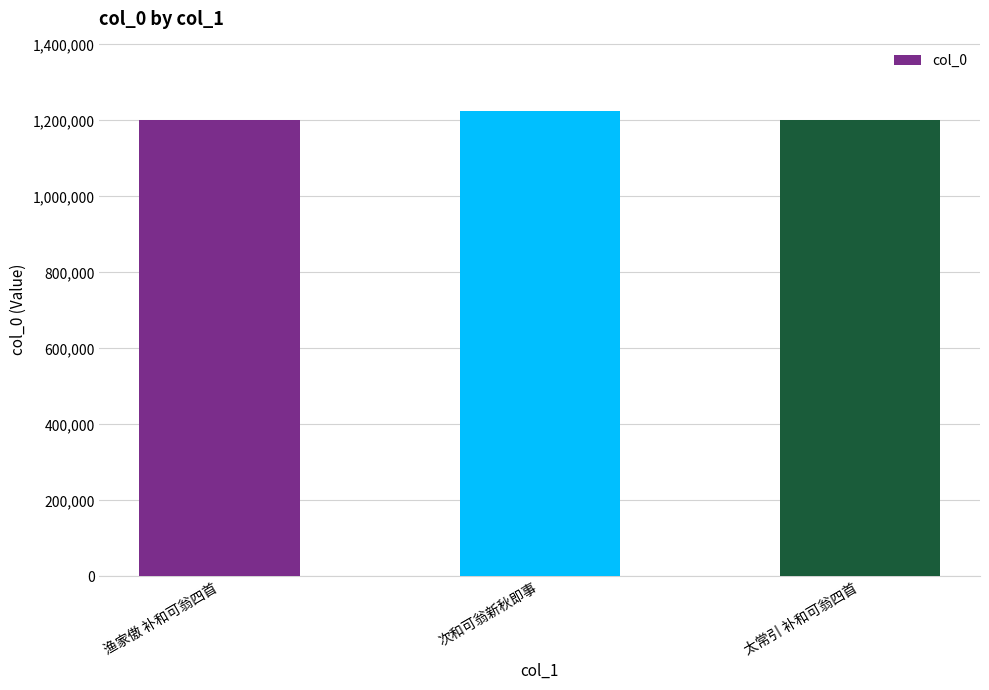

What is the greatest value displayed?

1223583